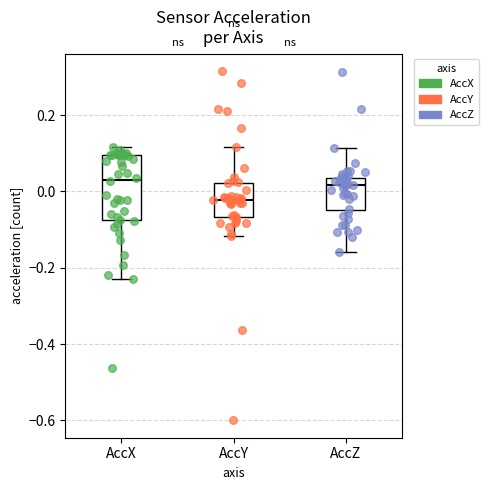

Reading left to right, transcribe this box plot: for each box, give where its median line is, the range the box spans, and where its two whiskers end, as read against the y-axis. The values are not printed on the chart, so give them approximately, as read against the axis.

AccX: median 0.04, box -0.08 to 0.10, whiskers -0.22 to 0.12
AccY: median -0.02, box -0.06 to 0.02, whiskers -0.12 to 0.12
AccZ: median 0.02, box -0.04 to 0.04, whiskers -0.16 to 0.12